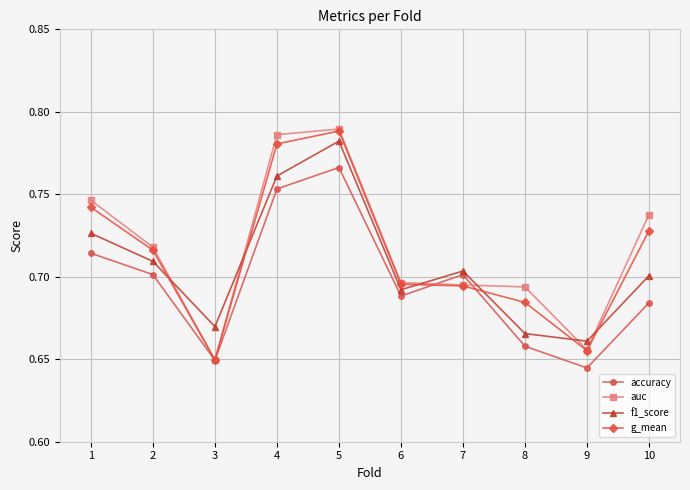

The value of auc at 5 is 1.3. True or false?

False